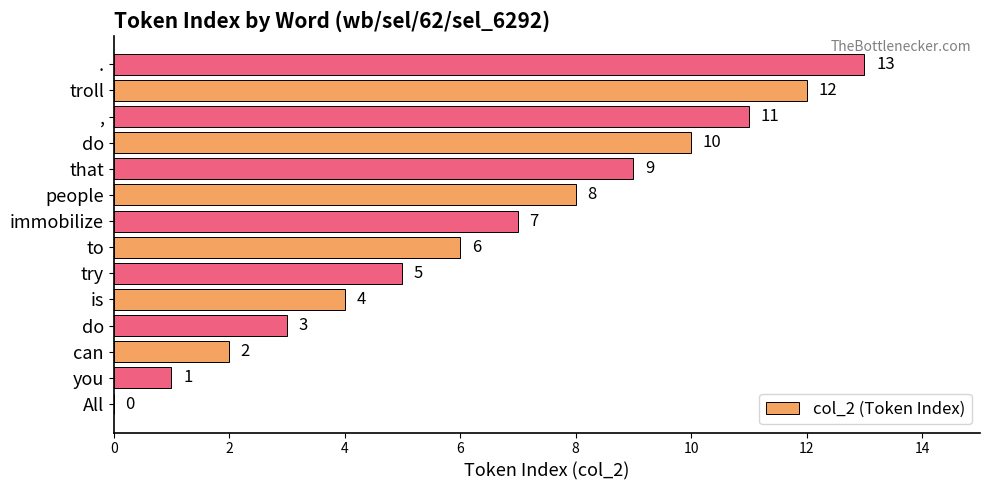

How many categories are shown in the chart?

14